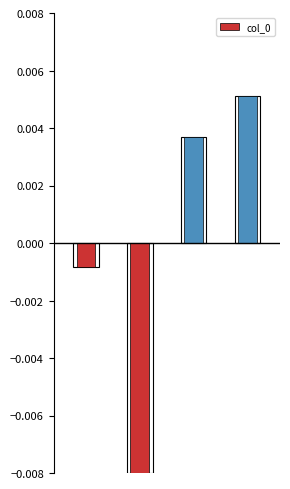

At which category does the chart reach its peak across all series?

3